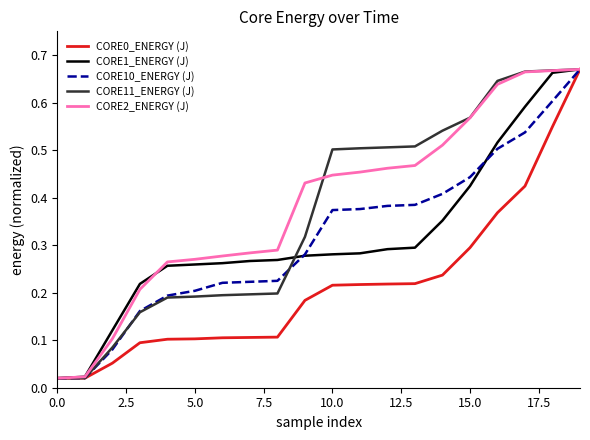

True or false: CORE1_ENERGY (J) has more than 1 interior local peaks.

False